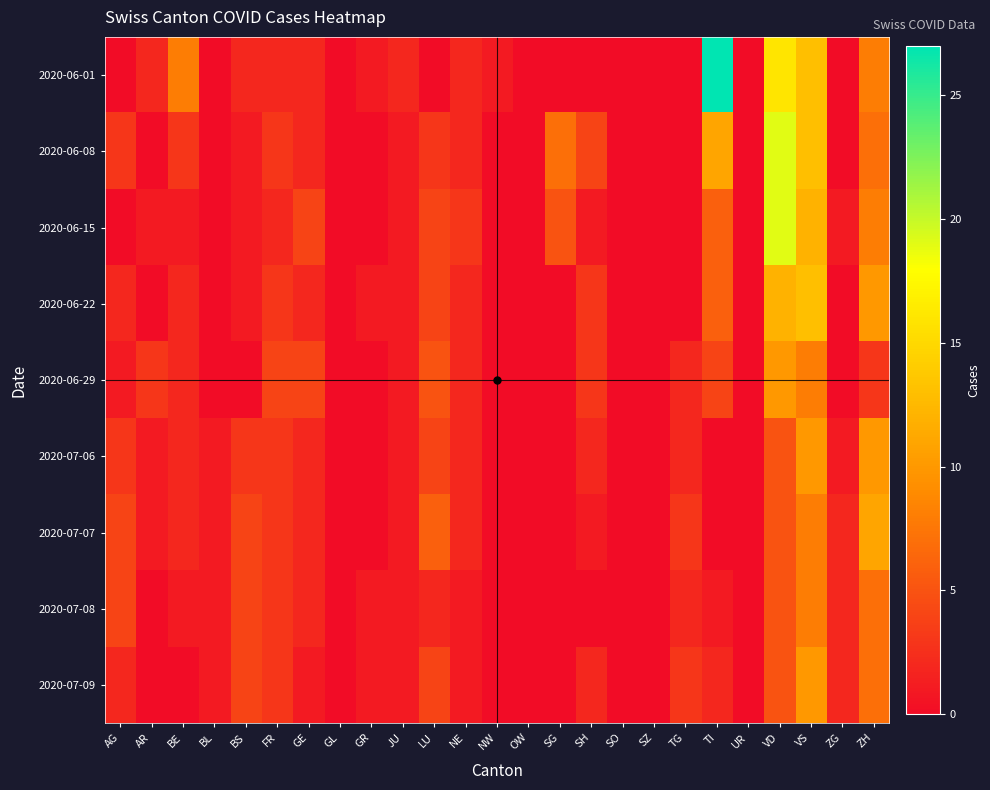

How many distinct data groups are displayed?

9